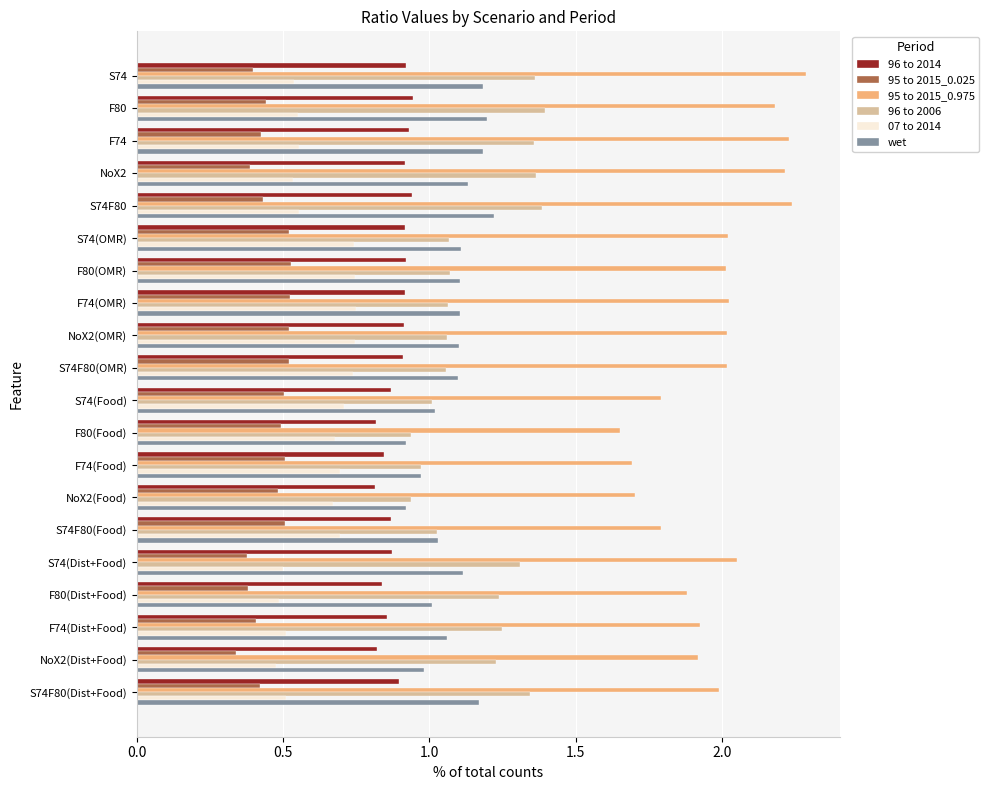

Which series has the widest spread of values?

95 to 2015_0.975